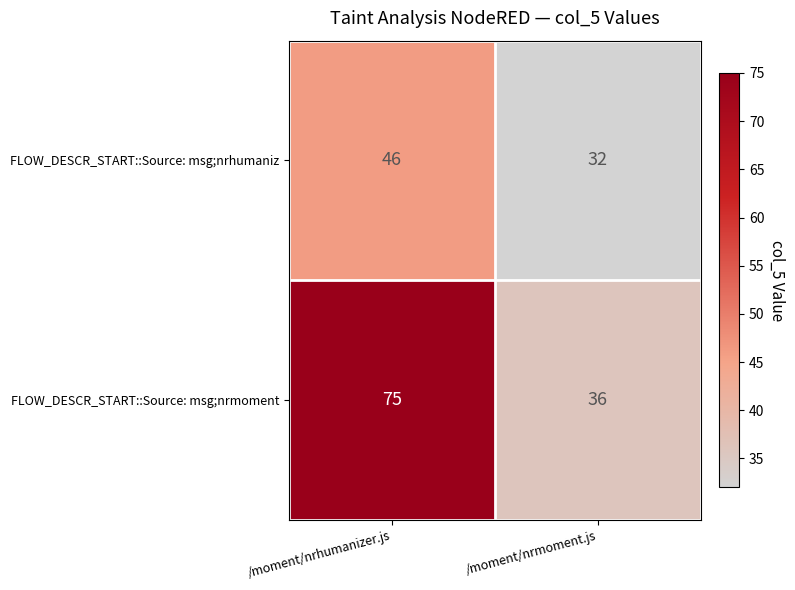

What is the sum of the FLOW_DESCR_START::Source: msg;nrhumaniz values at /moment/nrmoment.js and /moment/nrhumanizer.js?

78